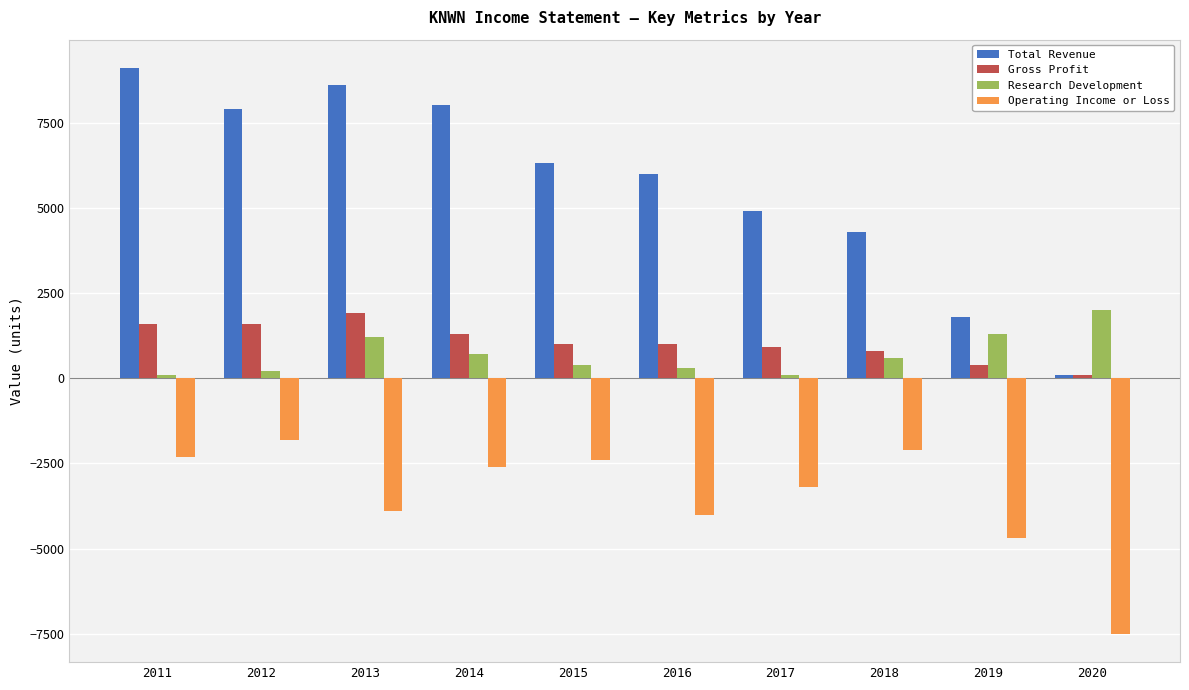

What is the difference between the second highest and minimum values in the Total Revenue series?

8500